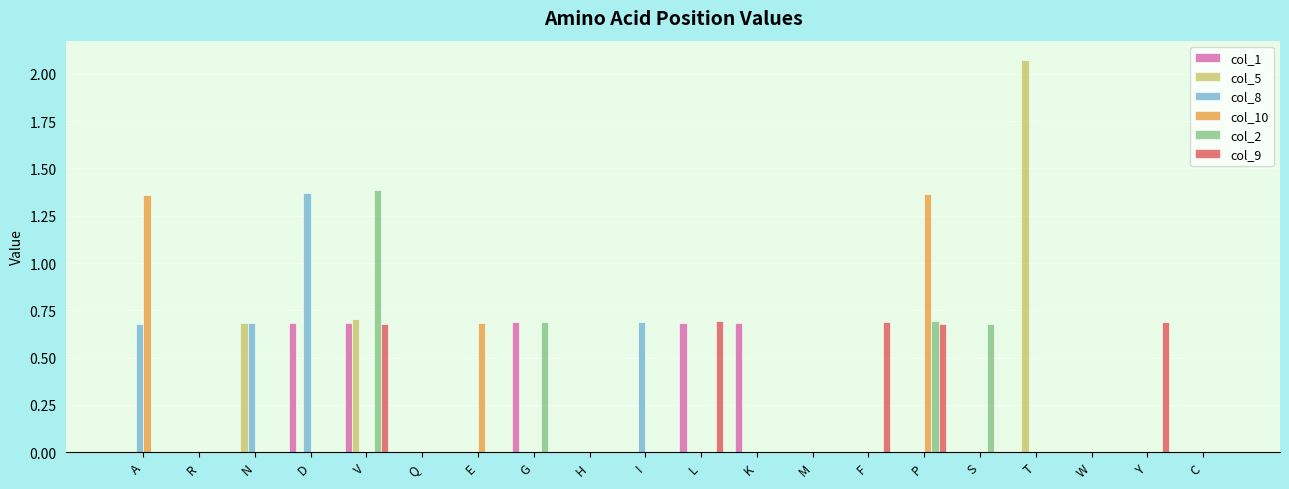

What is the sum of all col_1 values?

3.4